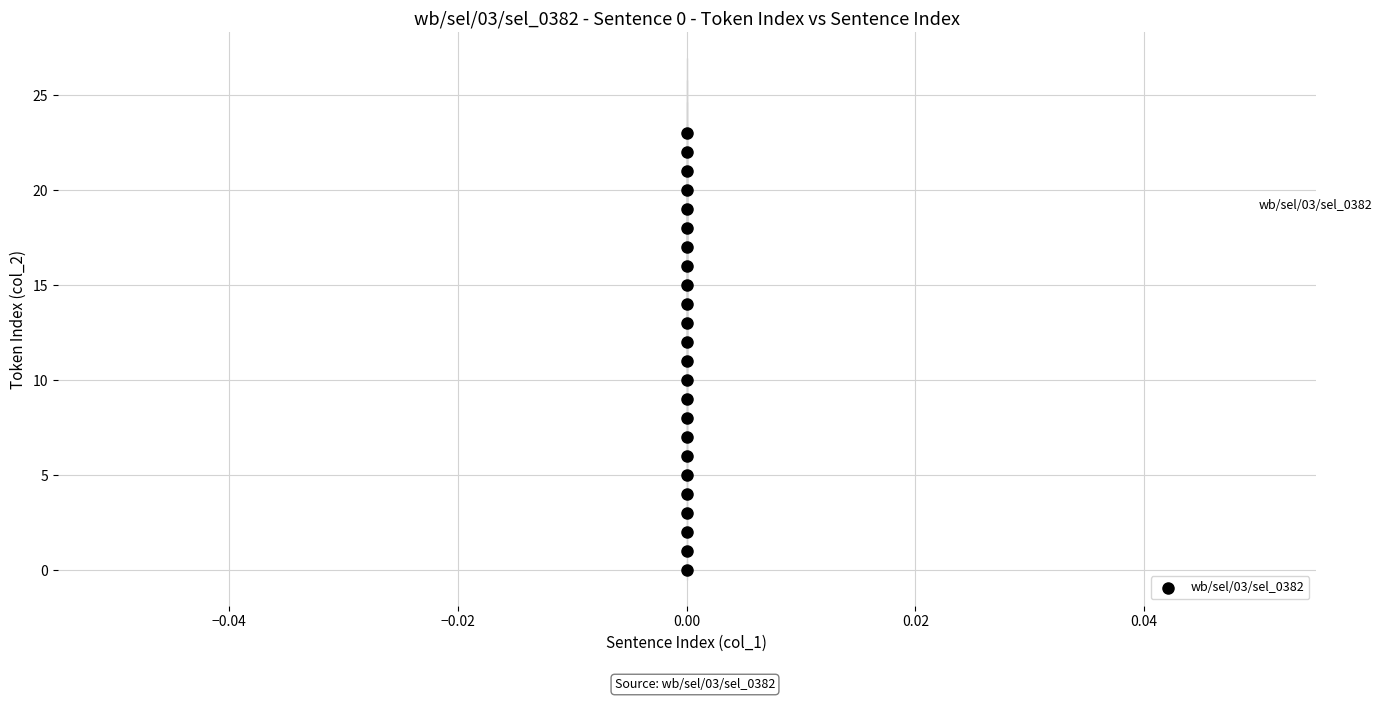

What is the range of Y values (max minus min)?

23